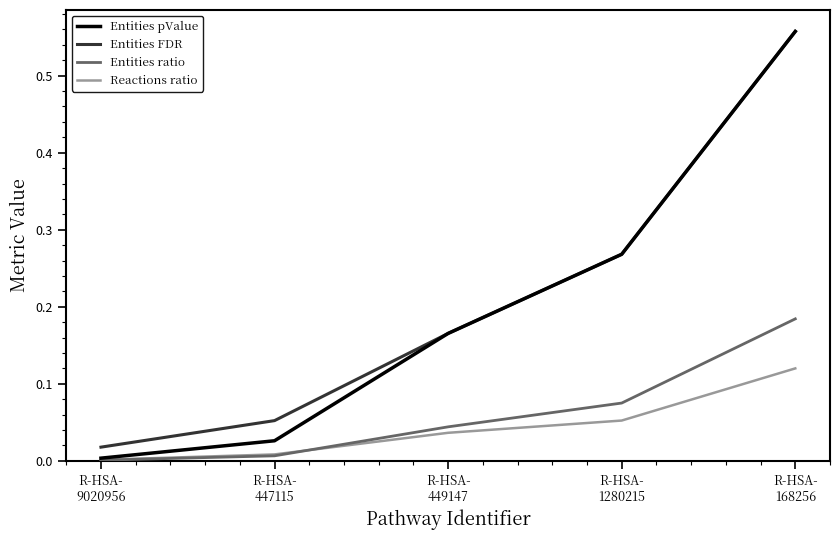

Which category has the highest value across all series?

R-HSA-
168256